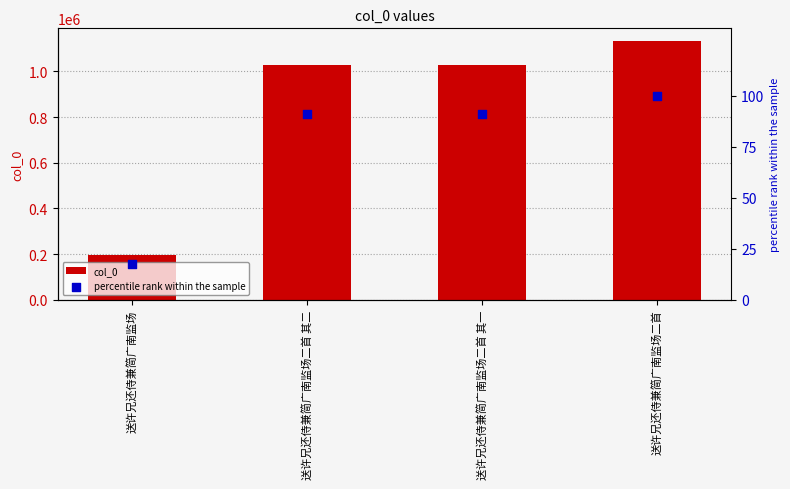

At which category is the sum across all series the highest?

送许兄还侍兼简广南监场二首